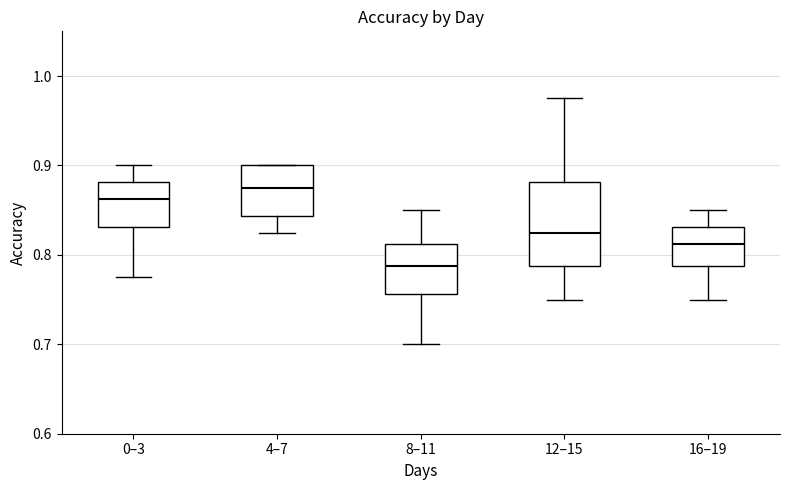

Which box's median line is the highest?

4–7